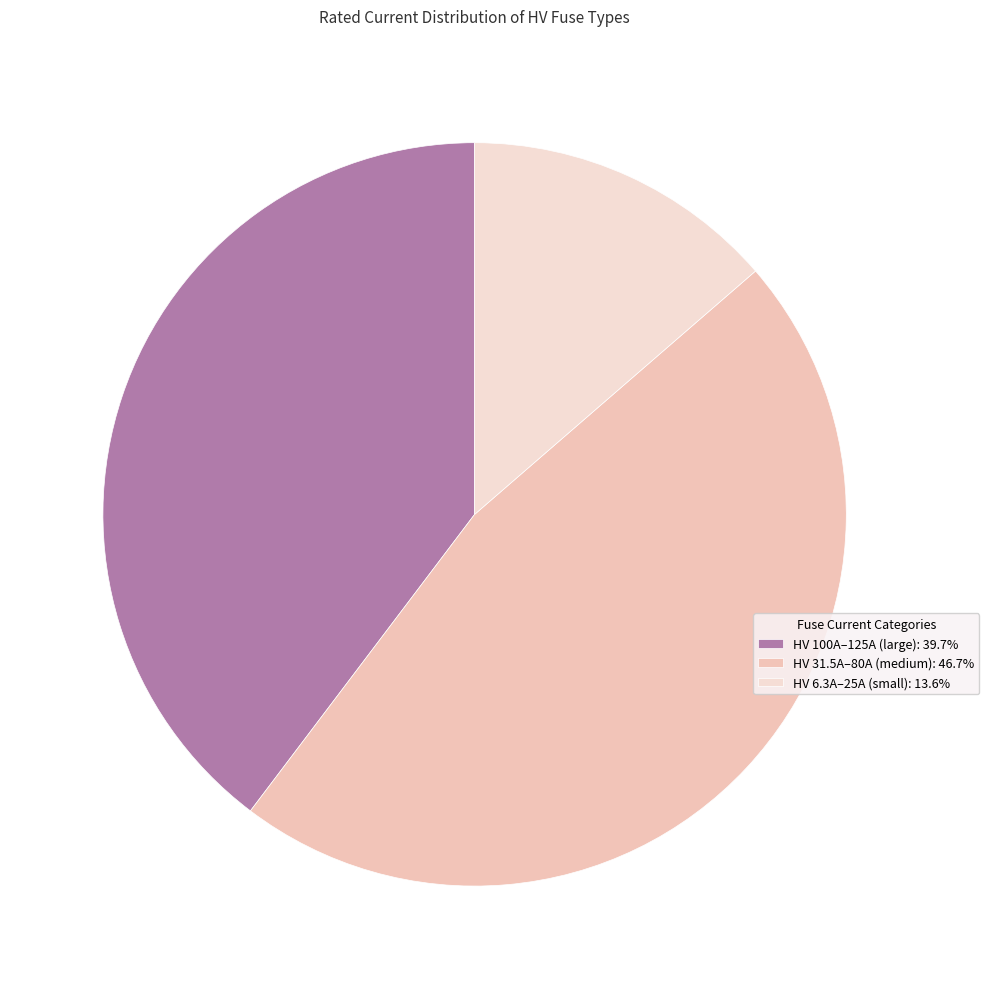

Does any single category account for the majority?

No